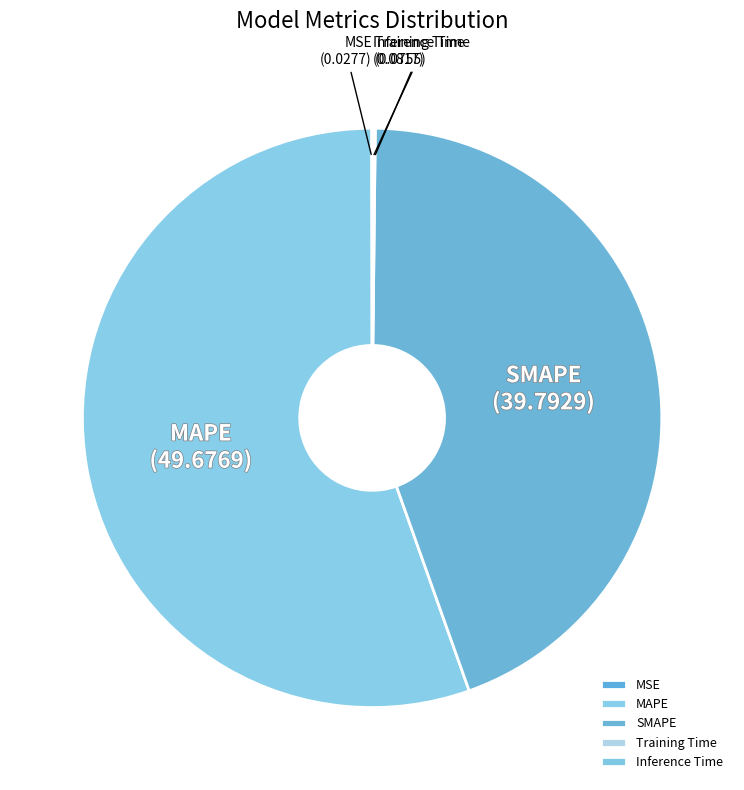

Which category has the biggest portion of the pie?

MAPE